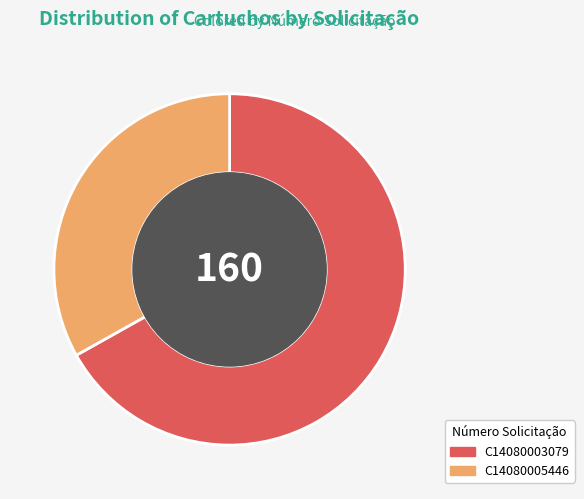

Which has a higher value, C14080005446 or C14080003079?

C14080003079